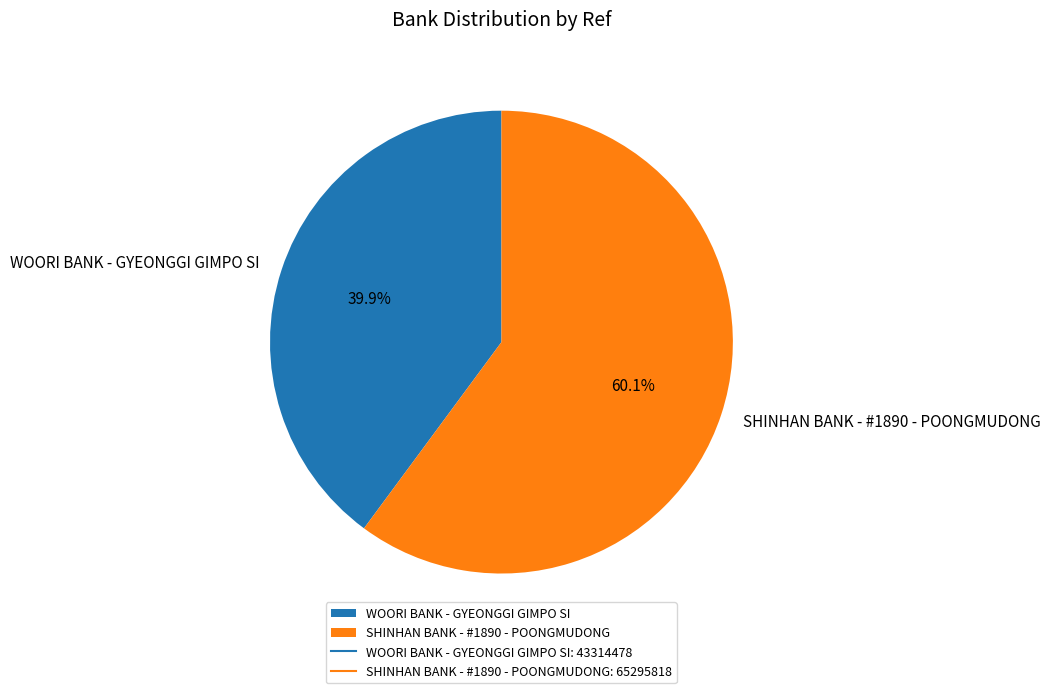

What percentage is the SHINHAN BANK - #1890 - POONGMUDONG slice, to the nearest percent?

60%